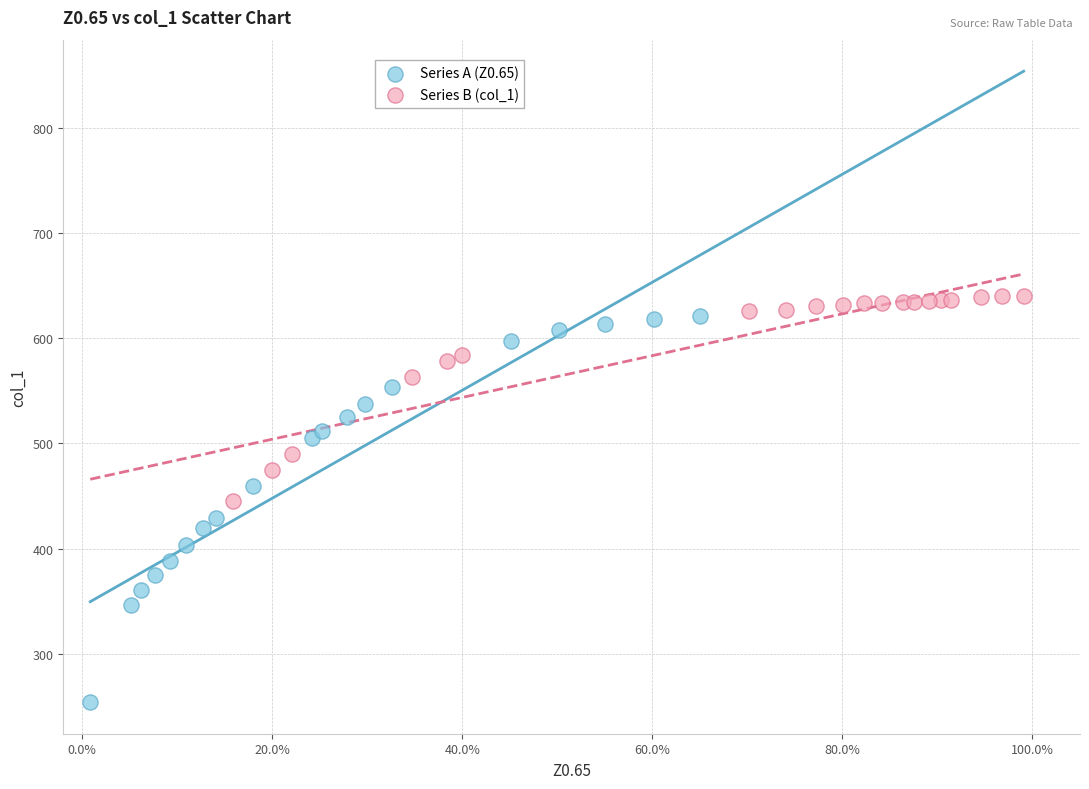

Which series has the largest Y range (max minus min)?

Series A (Z0.65)